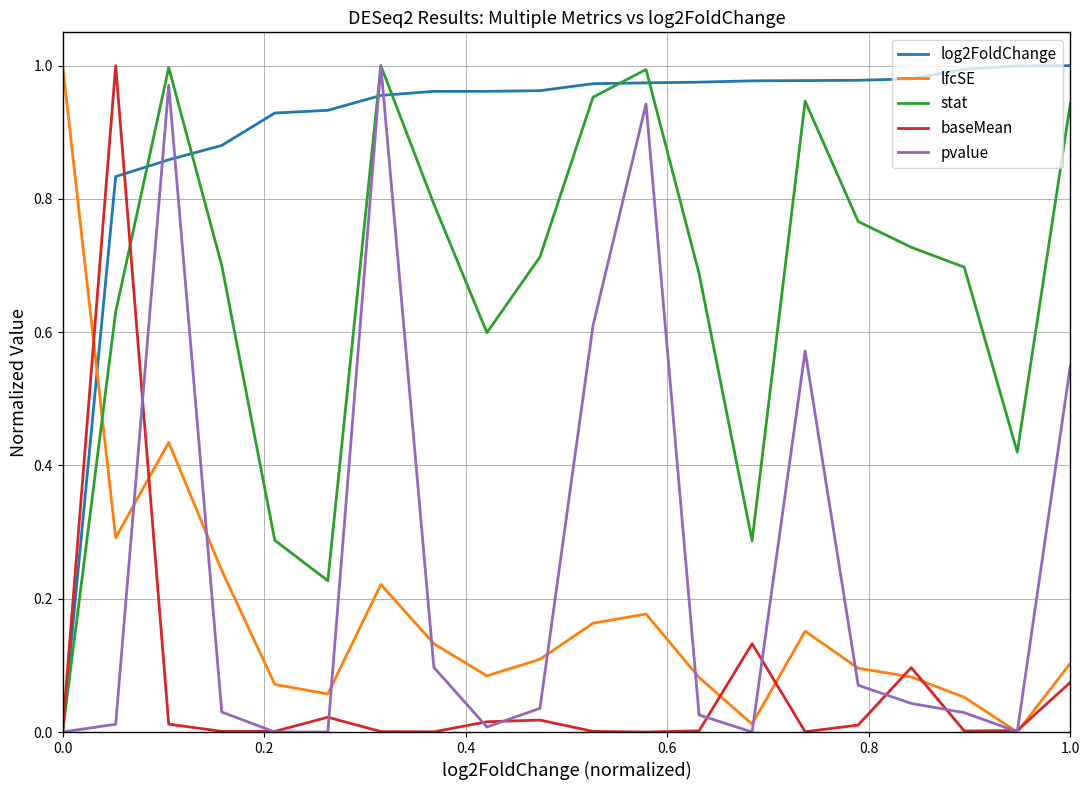

How many intersections are there between log2FoldChange and lfcSE?

1